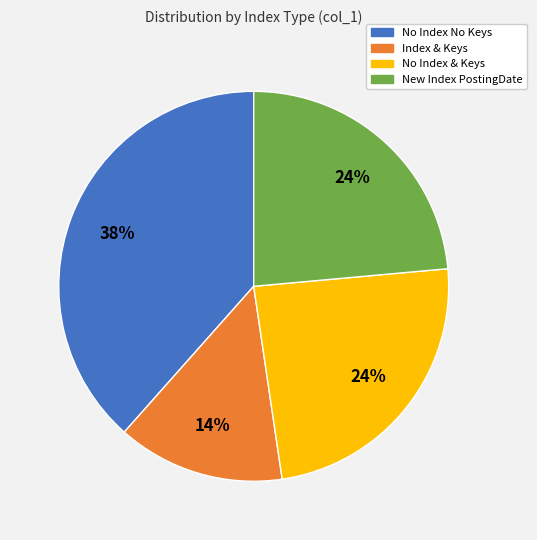

Is it true that No Index No Keys is 38% of the pie?

True